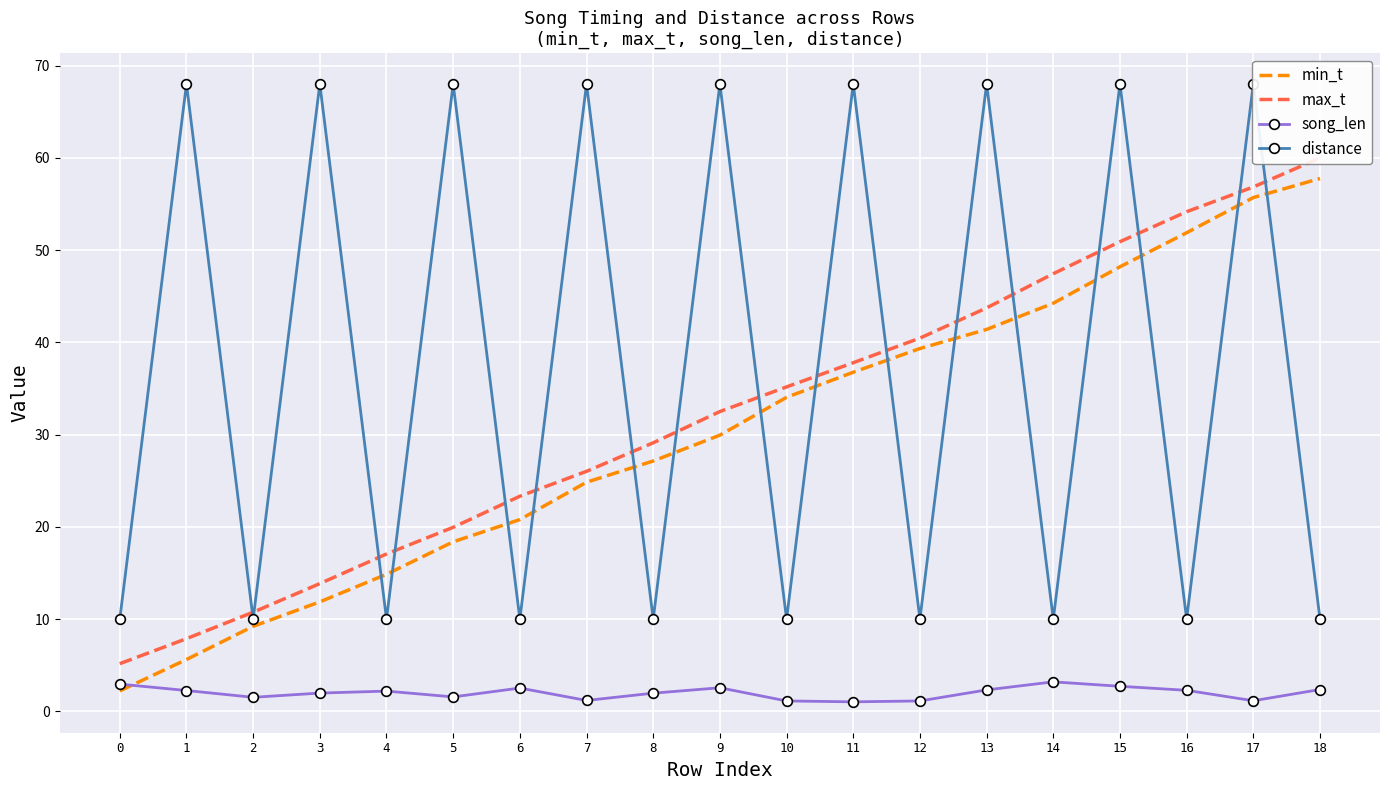

Between 12 and 6, which is larger?

12